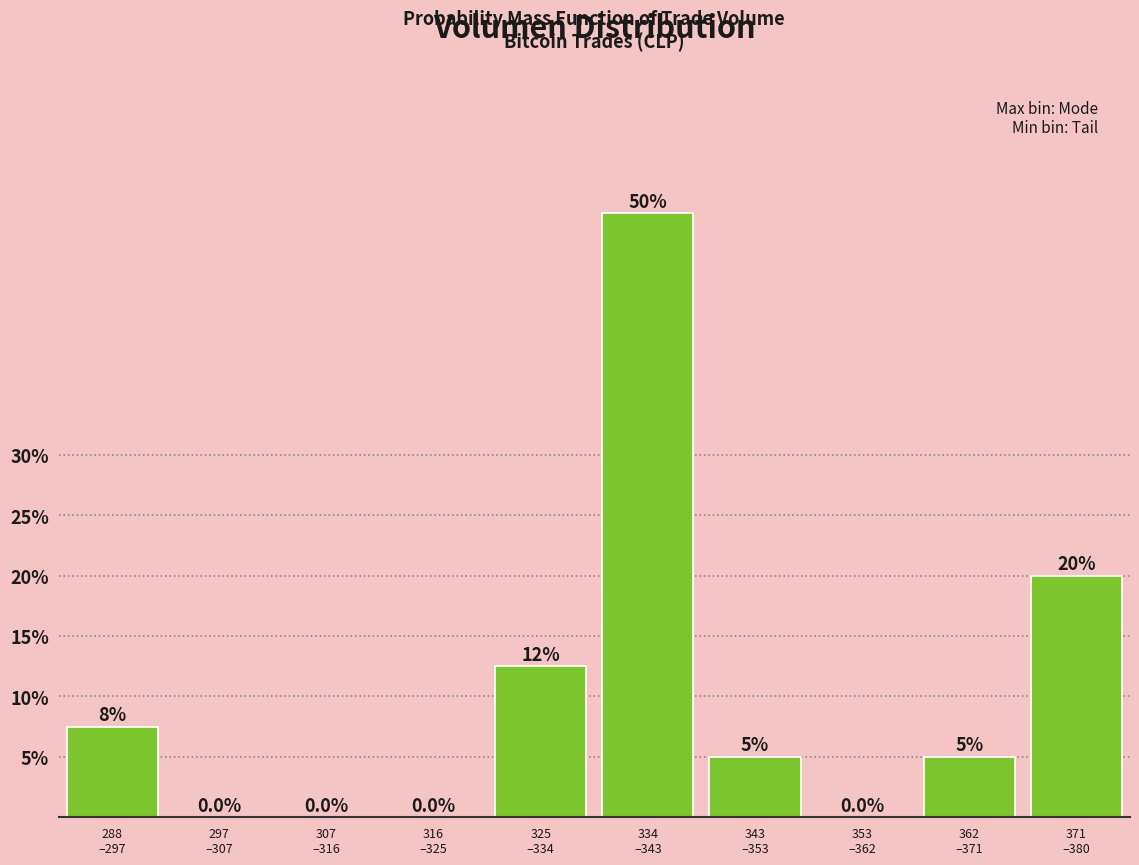

Are the bars horizontal?

No